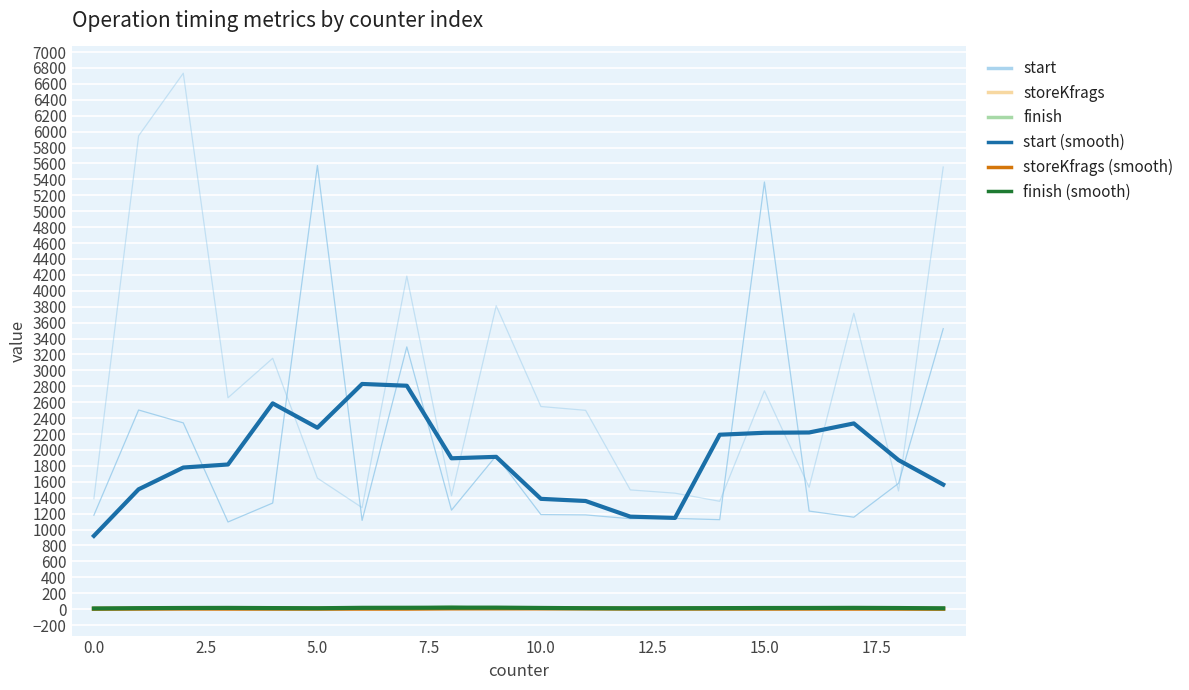

Is the value of start (smooth) at 10 greater than the value of start at 14?

Yes